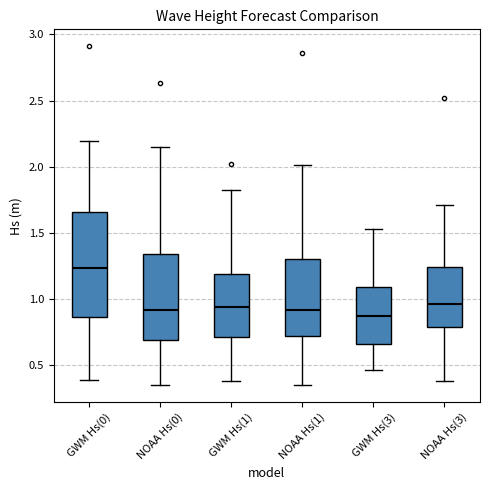

Comparing the boxes themselves (not the whiskers), which one is the tallest?

GWM Hs(0)